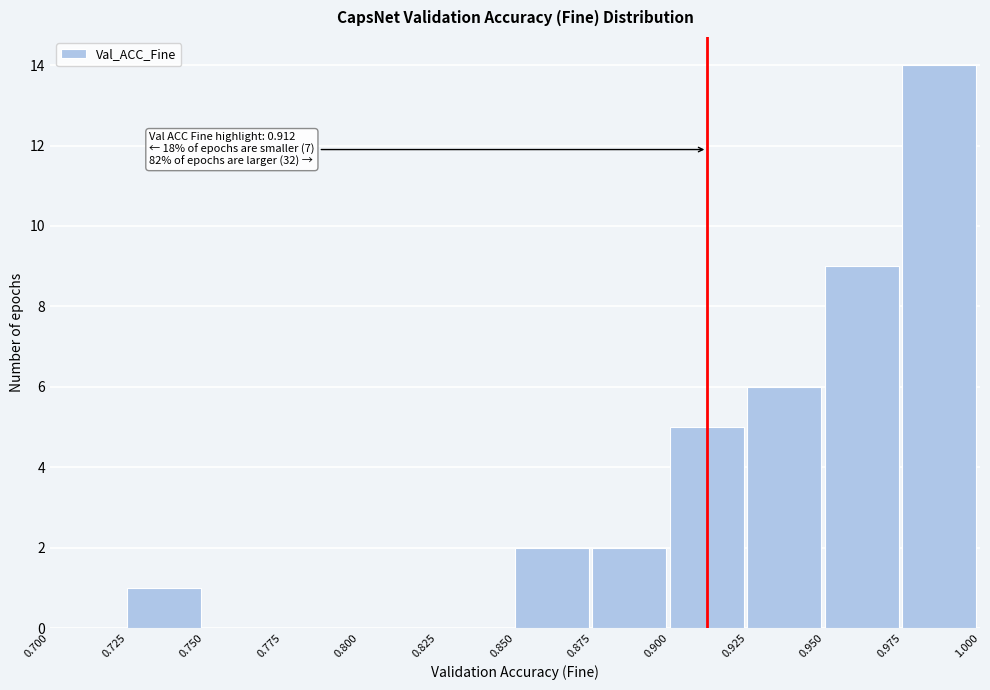

Over which range of the x-axis is the bar tallest?

0.975 to 1.000